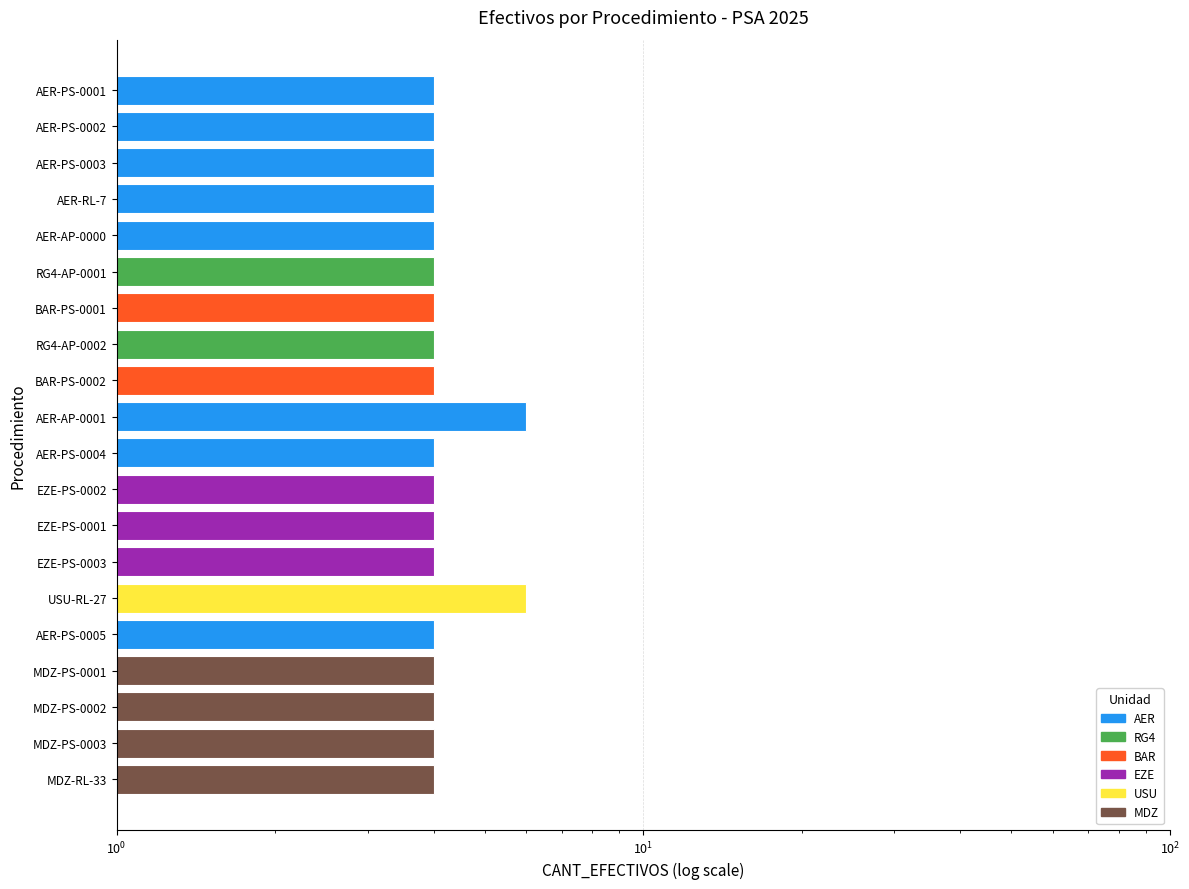

True or false: the data shows 6 at USU-RL-27.

True